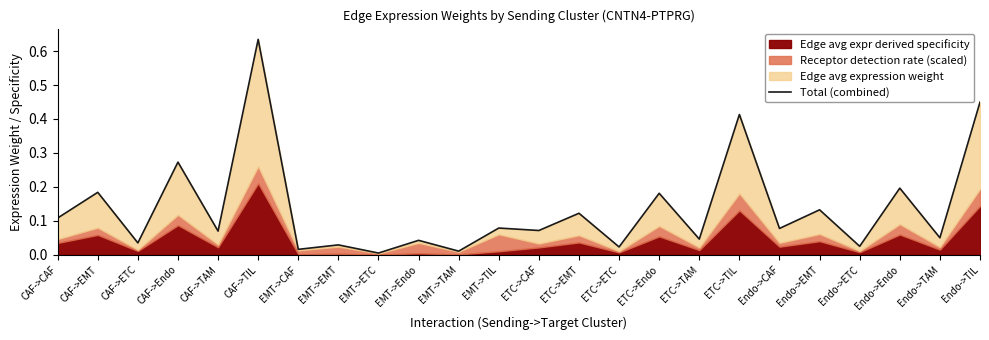

The value at CAF->ETC is 0.1. True or false?

False